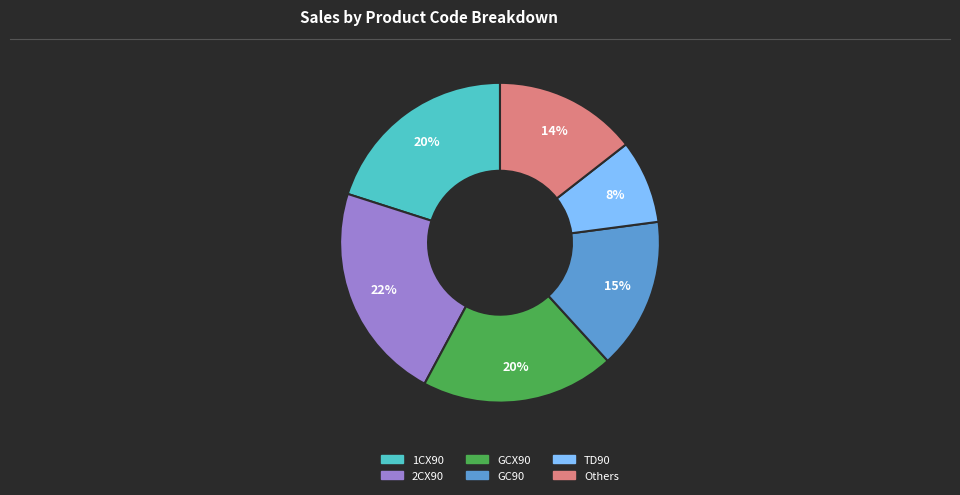

Is there any slice that represents more than half of the pie?

No